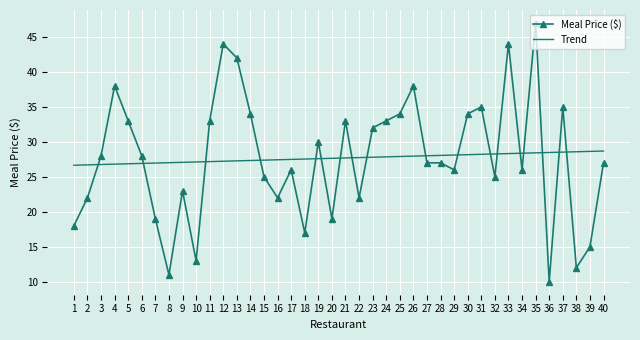

What are all the series names shown in the legend?

Meal Price ($), Trend